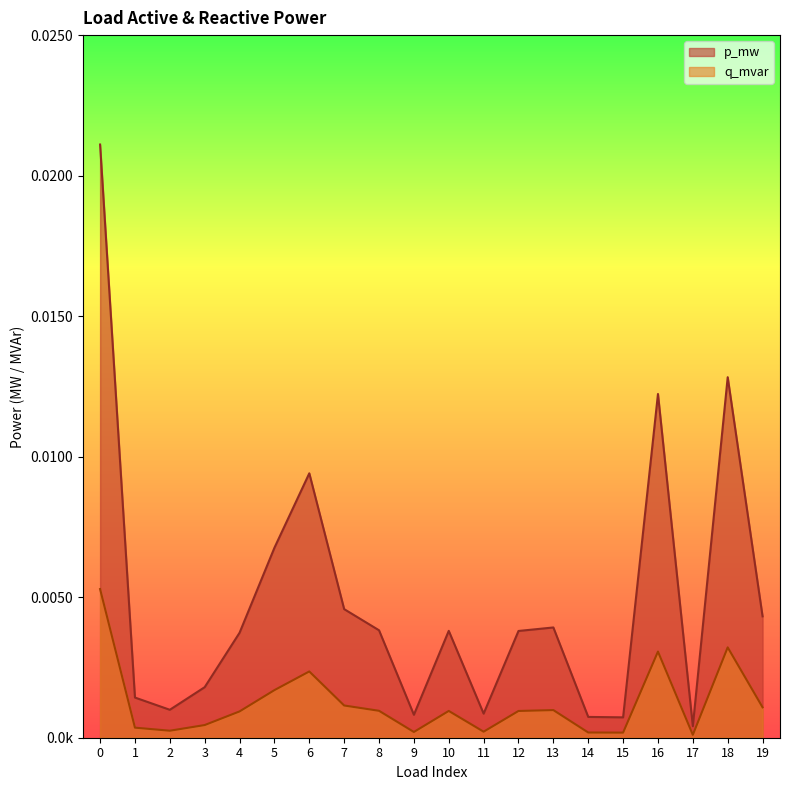

List the labels in order of q_mvar value, largest first.

0, 18, 16, 6, 5, 7, 19, 13, 8, 10, 12, 4, 3, 1, 2, 11, 9, 14, 15, 17